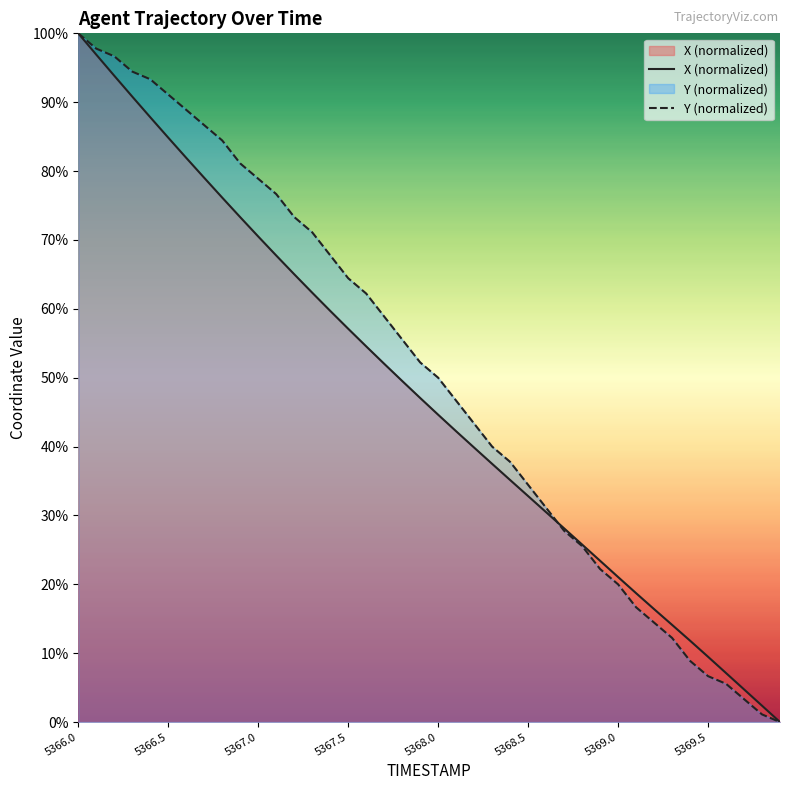

True or false: Y (normalized) and X (normalized) intersect in this chart.

True